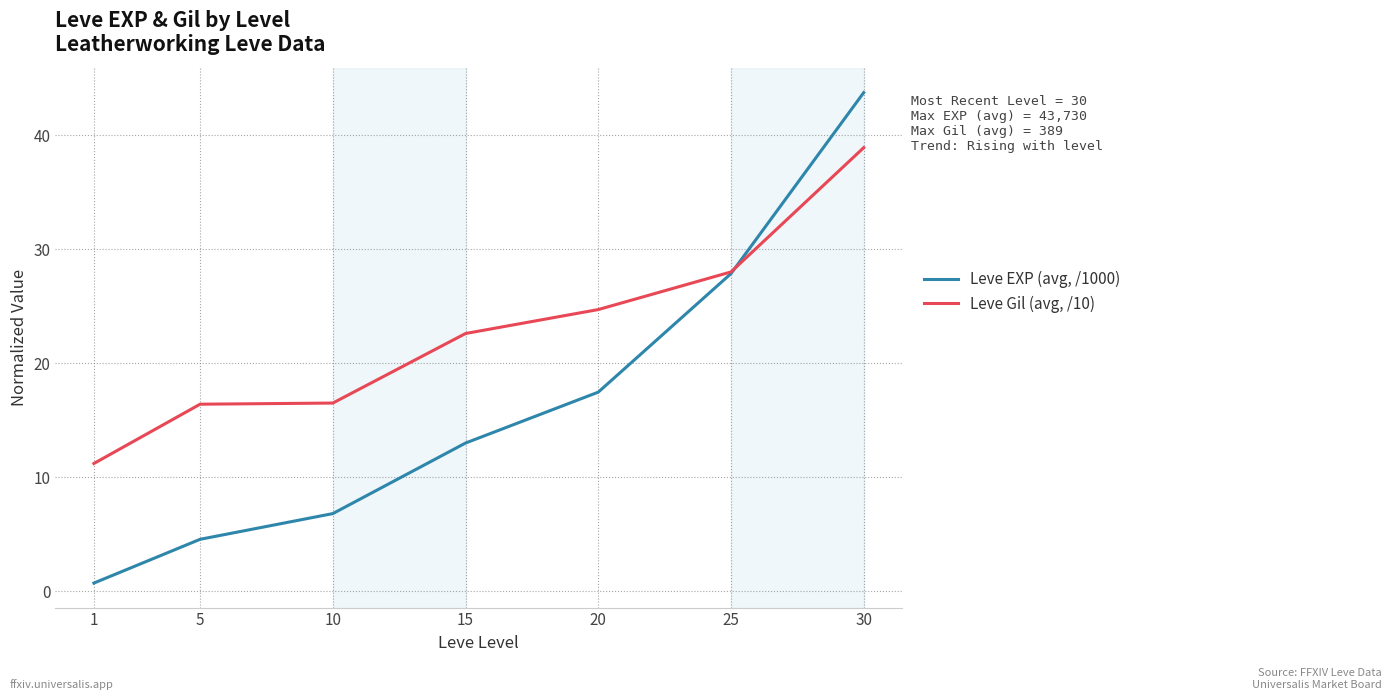

What is the difference between the second highest and second lowest values in the Leve Gil (avg, /10) series?

11.6